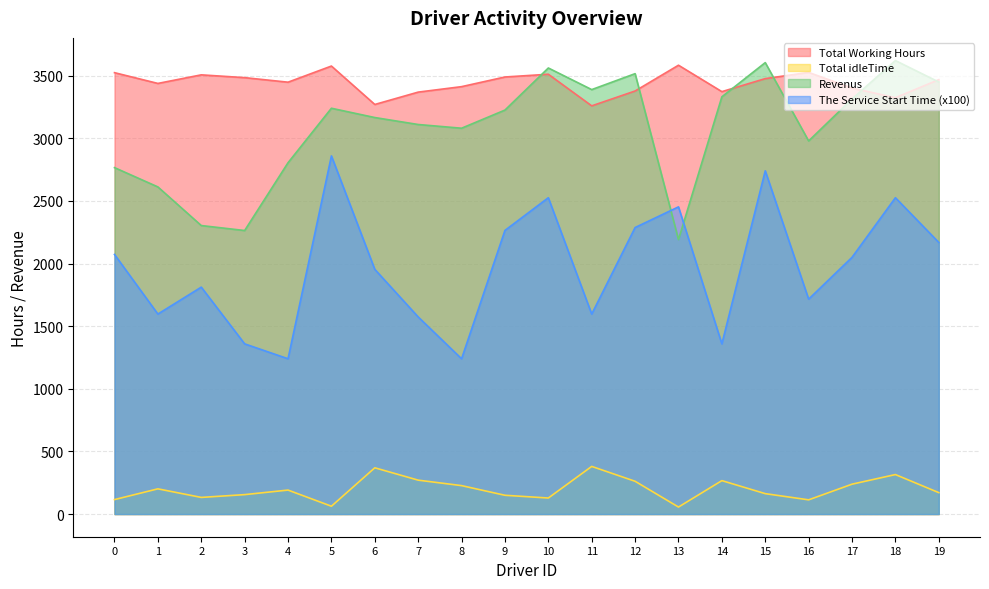

How many distinct data groups are displayed?

4